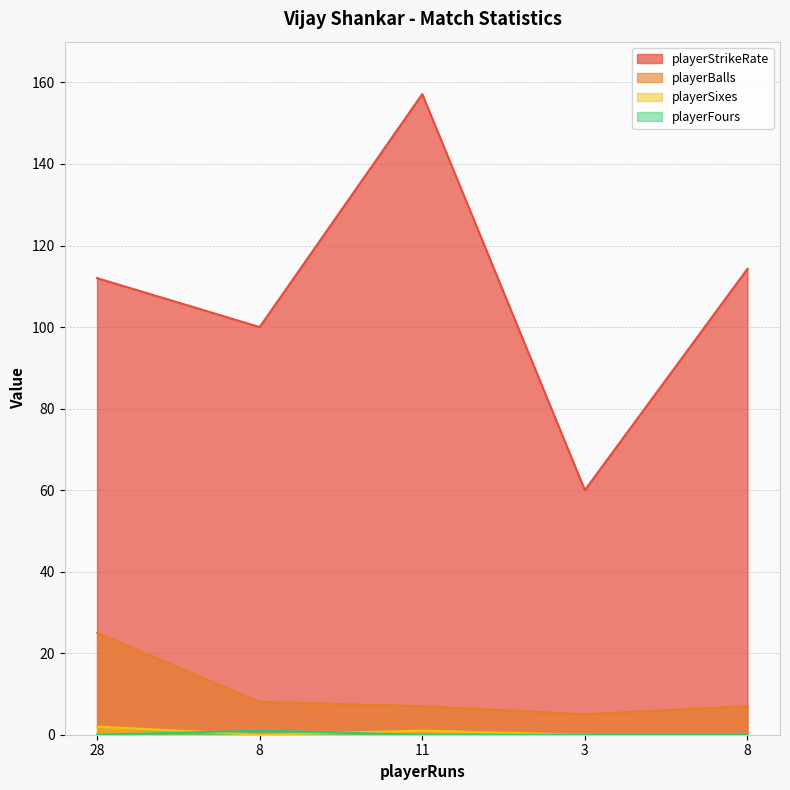

What is the approximate value of playerStrikeRate at 11?

157.1